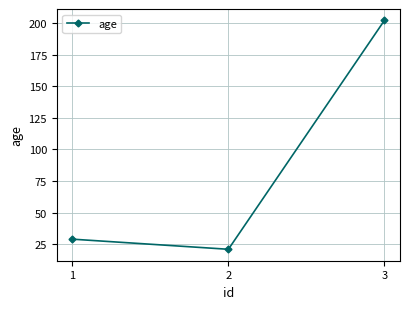

The chart shows a value of 21 at 2. True or false?

True